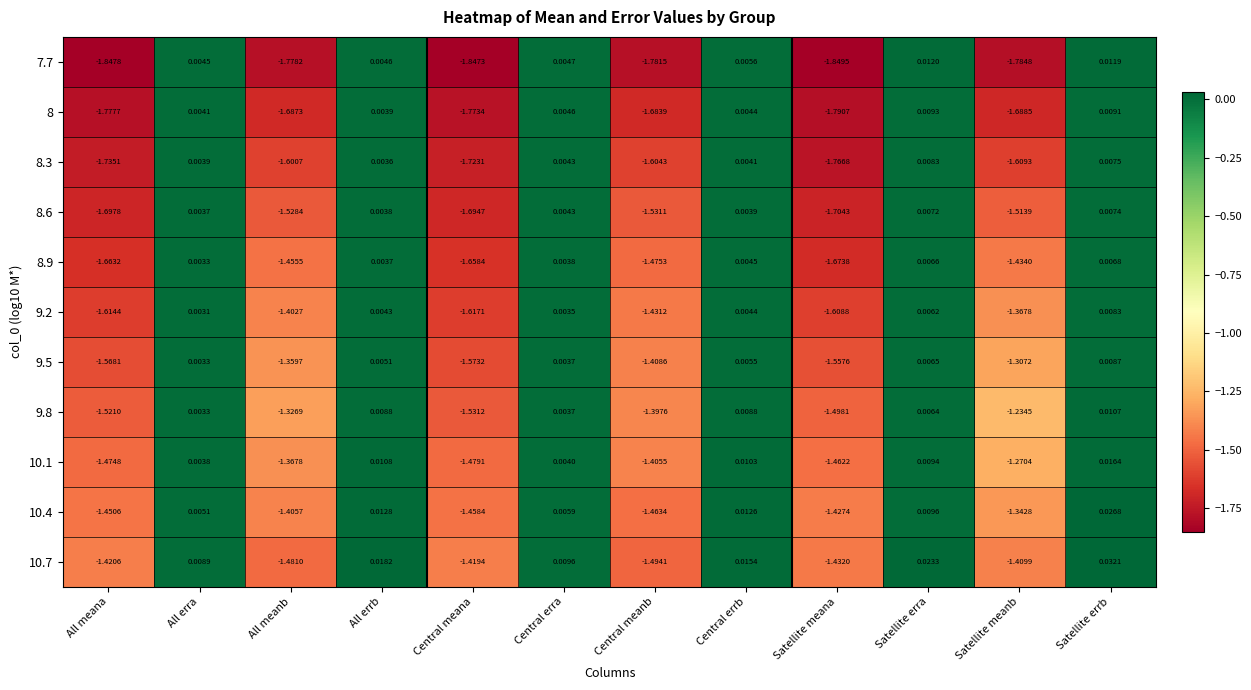

Where is 8.3 nearest to the value 0?

All errb